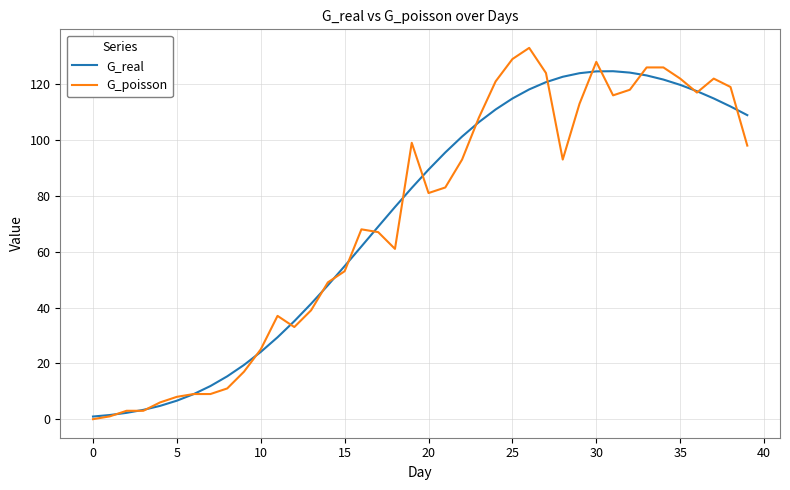

Which series has the largest range (max minus min)?

G_poisson